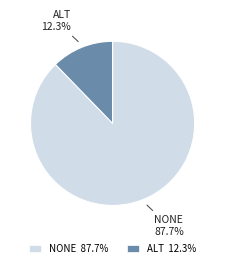

Is there any slice that represents more than half of the pie?

Yes